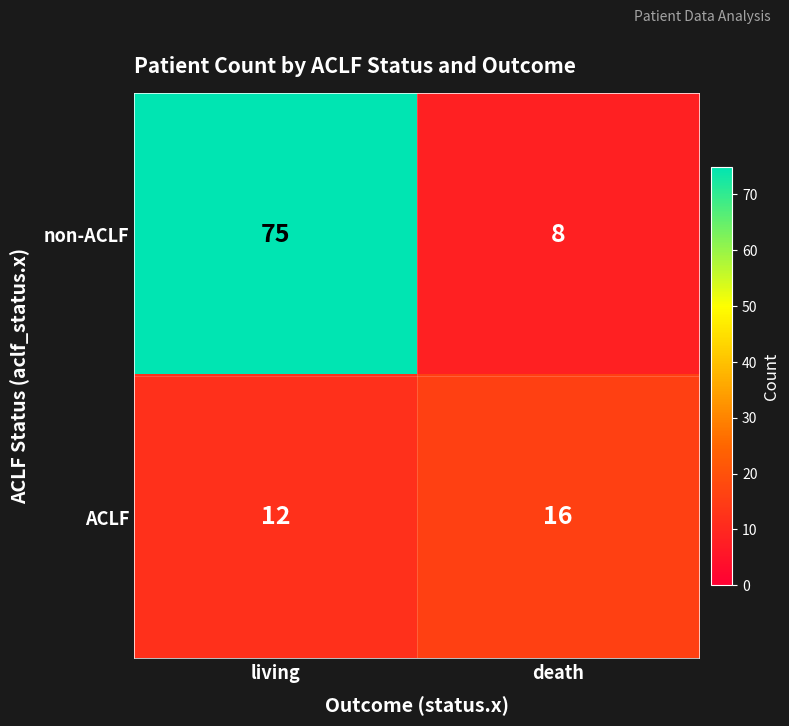

What value does the ACLF series have at death?

16